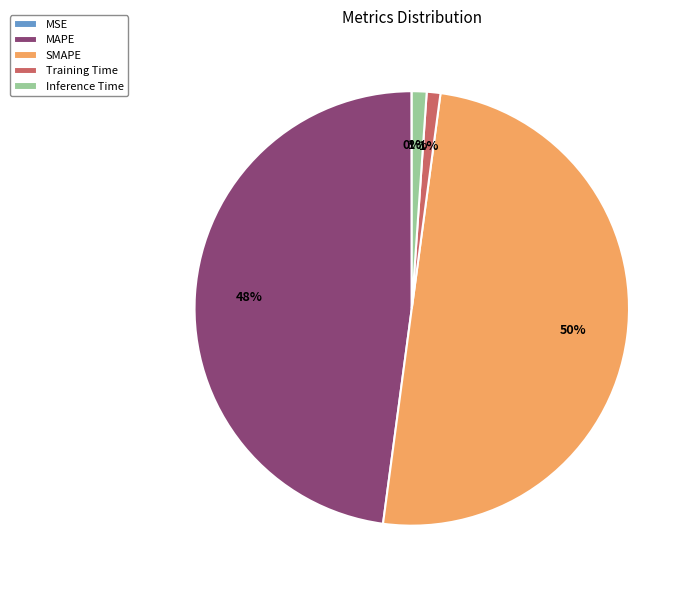

True or false: SMAPE accounts for 43% of the total.

False